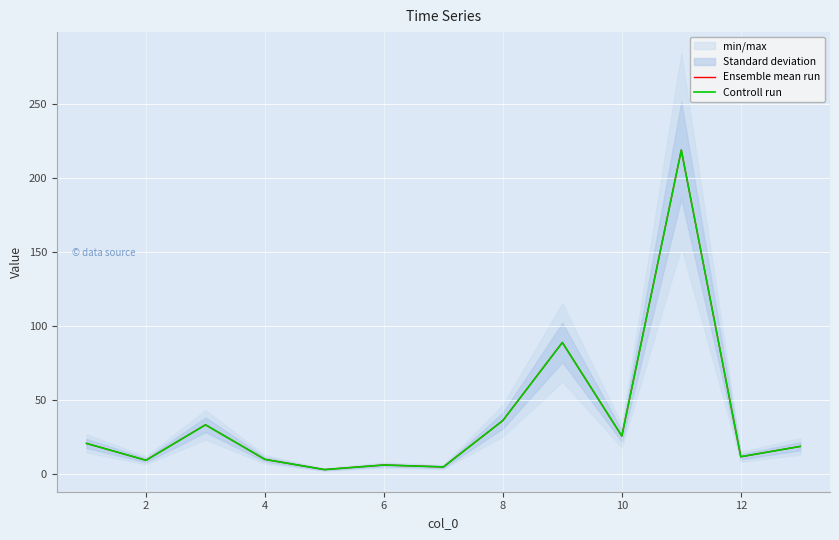

True or false: Controll run and Ensemble mean run intersect in this chart.

False